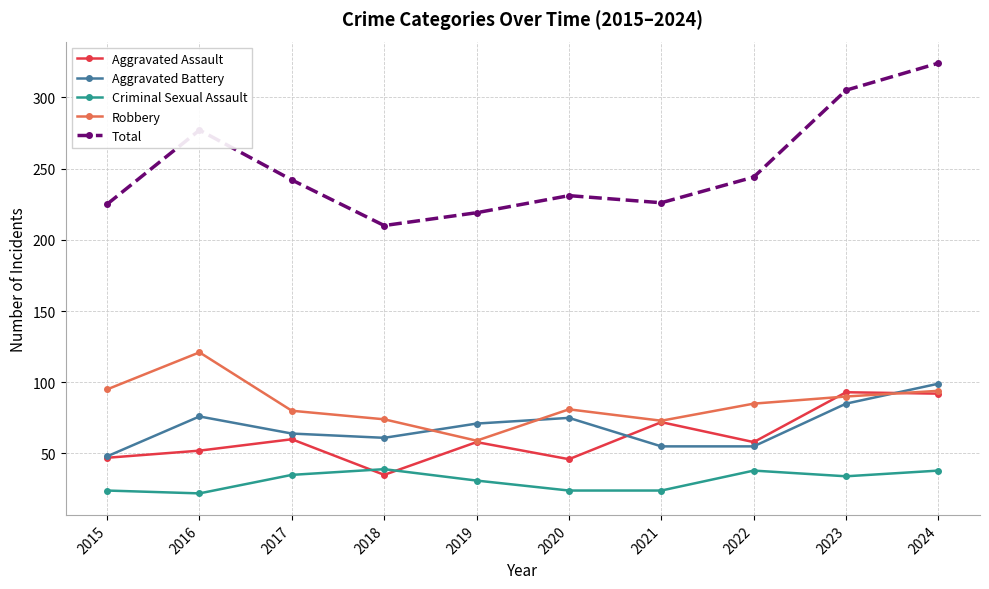

What is the difference between the maximum and minimum values in the Total series?

114